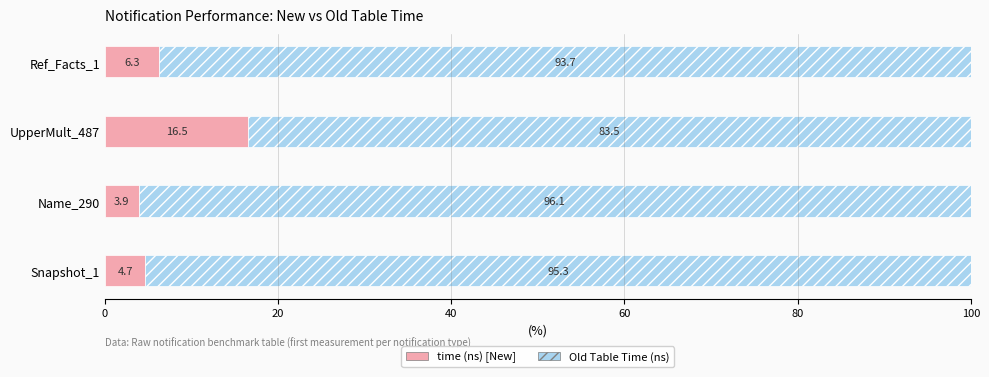

What is the total value across all series at Ref_Facts_1?

100.0